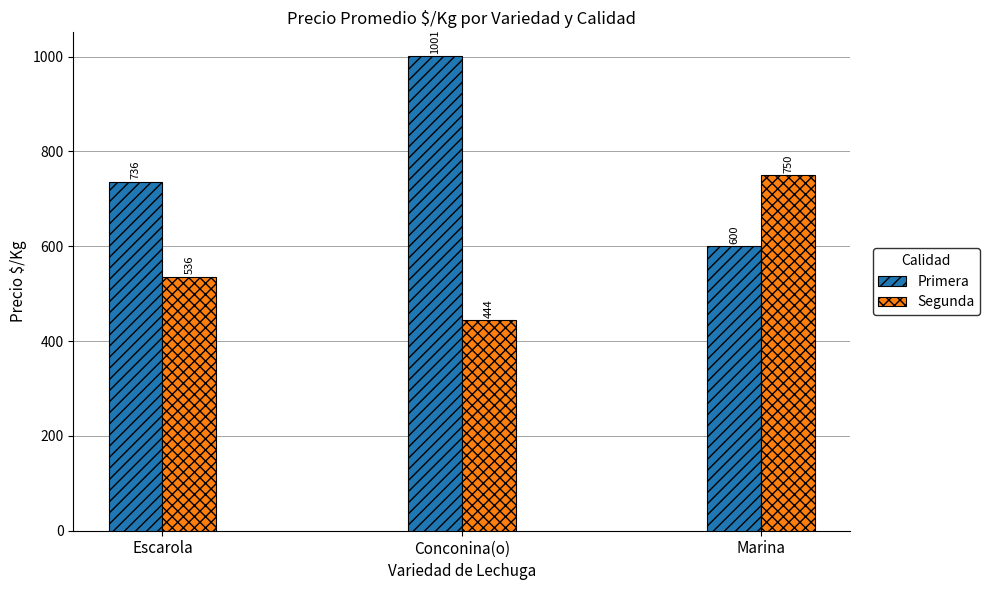

How many bars are there in each group?

2